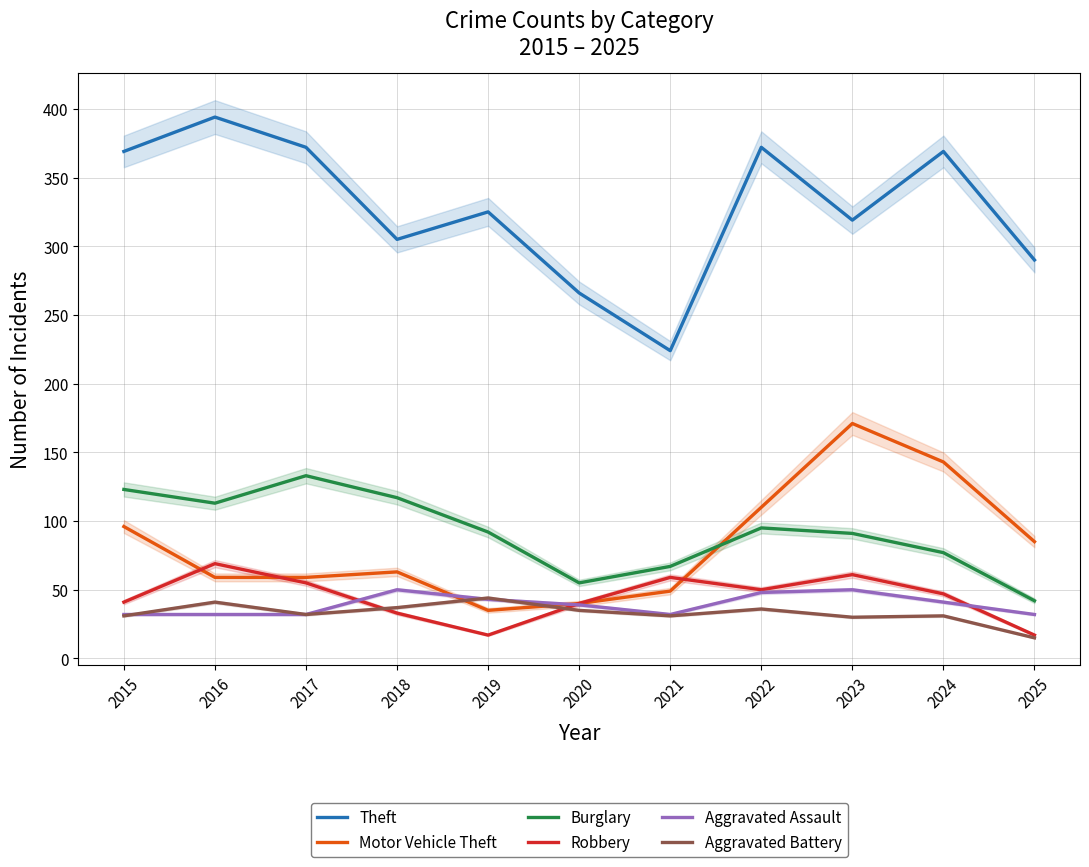

True or false: Theft and Robbery intersect in this chart.

False